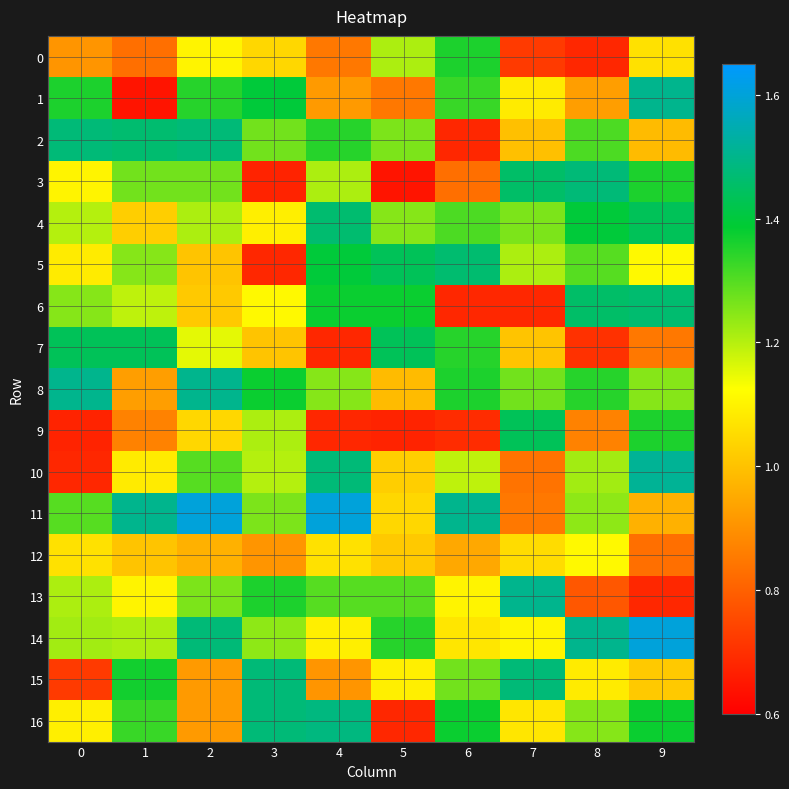

What is the maximum value shown in the chart?

1.6